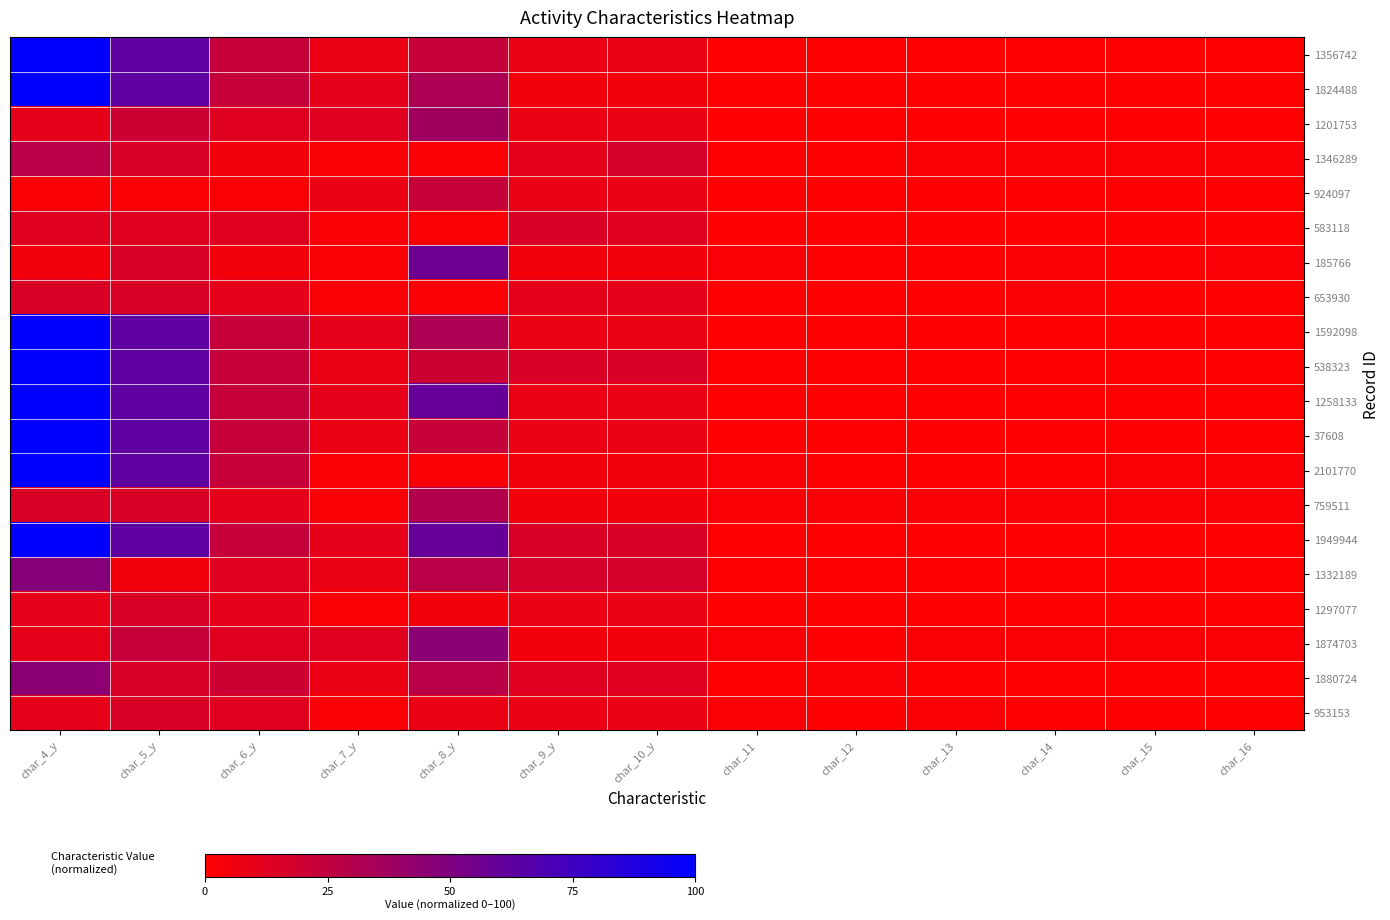

Reading right to left, extract all data points from this chart.

1356742: char_16=0.0	char_15=0.0	char_14=0.0	char_13=0.0	char_12=0.0	char_11=0.0	char_10_y=7.5	char_9_y=7.5	char_8_y=22.5	char_7_y=7.5	char_6_y=22.5	char_5_y=62.5	char_4_y=100.0
1824488: char_16=0.0	char_15=0.0	char_14=0.0	char_13=0.0	char_12=0.0	char_11=0.0	char_10_y=5.0	char_9_y=5.0	char_8_y=32.5	char_7_y=10.0	char_6_y=22.5	char_5_y=62.5	char_4_y=100.0
1201753: char_16=0.0	char_15=0.0	char_14=0.0	char_13=0.0	char_12=0.0	char_11=0.0	char_10_y=7.5	char_9_y=7.5	char_8_y=37.5	char_7_y=12.5	char_6_y=12.5	char_5_y=20.0	char_4_y=10.0
1346289: char_16=2.5	char_15=2.5	char_14=2.5	char_13=2.5	char_12=0.0	char_11=0.0	char_10_y=17.5	char_9_y=10.0	char_8_y=2.5	char_7_y=2.5	char_6_y=5.0	char_5_y=15.0	char_4_y=27.5
924097: char_16=0.0	char_15=0.0	char_14=0.0	char_13=0.0	char_12=0.0	char_11=0.0	char_10_y=7.5	char_9_y=7.5	char_8_y=22.5	char_7_y=7.5	char_6_y=2.5	char_5_y=2.5	char_4_y=2.5
583118: char_16=0.0	char_15=0.0	char_14=0.0	char_13=0.0	char_12=0.0	char_11=0.0	char_10_y=12.5	char_9_y=15.0	char_8_y=2.5	char_7_y=2.5	char_6_y=12.5	char_5_y=12.5	char_4_y=12.5
185766: char_16=2.5	char_15=0.0	char_14=2.5	char_13=0.0	char_12=0.0	char_11=2.5	char_10_y=5.0	char_9_y=5.0	char_8_y=57.5	char_7_y=2.5	char_6_y=5.0	char_5_y=15.0	char_4_y=5.0
653930: char_16=0.0	char_15=0.0	char_14=2.5	char_13=0.0	char_12=0.0	char_11=0.0	char_10_y=10.0	char_9_y=10.0	char_8_y=2.5	char_7_y=2.5	char_6_y=10.0	char_5_y=15.0	char_4_y=15.0
1592098: char_16=0.0	char_15=0.0	char_14=0.0	char_13=0.0	char_12=0.0	char_11=0.0	char_10_y=7.5	char_9_y=7.5	char_8_y=32.5	char_7_y=10.0	char_6_y=22.5	char_5_y=62.5	char_4_y=100.0
538323: char_16=0.0	char_15=0.0	char_14=0.0	char_13=0.0	char_12=0.0	char_11=0.0	char_10_y=15.0	char_9_y=15.0	char_8_y=20.0	char_7_y=7.5	char_6_y=22.5	char_5_y=62.5	char_4_y=100.0
1258133: char_16=0.0	char_15=0.0	char_14=0.0	char_13=0.0	char_12=0.0	char_11=0.0	char_10_y=7.5	char_9_y=7.5	char_8_y=60.0	char_7_y=10.0	char_6_y=22.5	char_5_y=62.5	char_4_y=100.0
37608: char_16=0.0	char_15=0.0	char_14=0.0	char_13=0.0	char_12=0.0	char_11=0.0	char_10_y=7.5	char_9_y=7.5	char_8_y=22.5	char_7_y=7.5	char_6_y=22.5	char_5_y=62.5	char_4_y=100.0
2101770: char_16=2.5	char_15=2.5	char_14=0.0	char_13=0.0	char_12=0.0	char_11=2.5	char_10_y=5.0	char_9_y=5.0	char_8_y=2.5	char_7_y=2.5	char_6_y=22.5	char_5_y=62.5	char_4_y=100.0
759511: char_16=2.5	char_15=2.5	char_14=2.5	char_13=2.5	char_12=2.5	char_11=2.5	char_10_y=5.0	char_9_y=5.0	char_8_y=30.0	char_7_y=2.5	char_6_y=10.0	char_5_y=15.0	char_4_y=15.0
1949944: char_16=0.0	char_15=0.0	char_14=0.0	char_13=0.0	char_12=0.0	char_11=0.0	char_10_y=15.0	char_9_y=15.0	char_8_y=60.0	char_7_y=10.0	char_6_y=22.5	char_5_y=62.5	char_4_y=100.0
1332189: char_16=0.0	char_15=0.0	char_14=0.0	char_13=0.0	char_12=0.0	char_11=0.0	char_10_y=17.5	char_9_y=17.5	char_8_y=27.5	char_7_y=7.5	char_6_y=12.5	char_5_y=5.0	char_4_y=47.5
1297077: char_16=0.0	char_15=0.0	char_14=0.0	char_13=0.0	char_12=0.0	char_11=0.0	char_10_y=7.5	char_9_y=7.5	char_8_y=5.0	char_7_y=2.5	char_6_y=10.0	char_5_y=15.0	char_4_y=10.0
1874703: char_16=2.5	char_15=2.5	char_14=2.5	char_13=2.5	char_12=0.0	char_11=2.5	char_10_y=5.0	char_9_y=5.0	char_8_y=45.0	char_7_y=12.5	char_6_y=12.5	char_5_y=22.5	char_4_y=10.0
1880724: char_16=0.0	char_15=0.0	char_14=0.0	char_13=0.0	char_12=2.5	char_11=0.0	char_10_y=12.5	char_9_y=12.5	char_8_y=27.5	char_7_y=7.5	char_6_y=20.0	char_5_y=15.0	char_4_y=45.0
953153: char_16=0.0	char_15=0.0	char_14=0.0	char_13=2.5	char_12=0.0	char_11=2.5	char_10_y=7.5	char_9_y=7.5	char_8_y=7.5	char_7_y=2.5	char_6_y=12.5	char_5_y=15.0	char_4_y=10.0